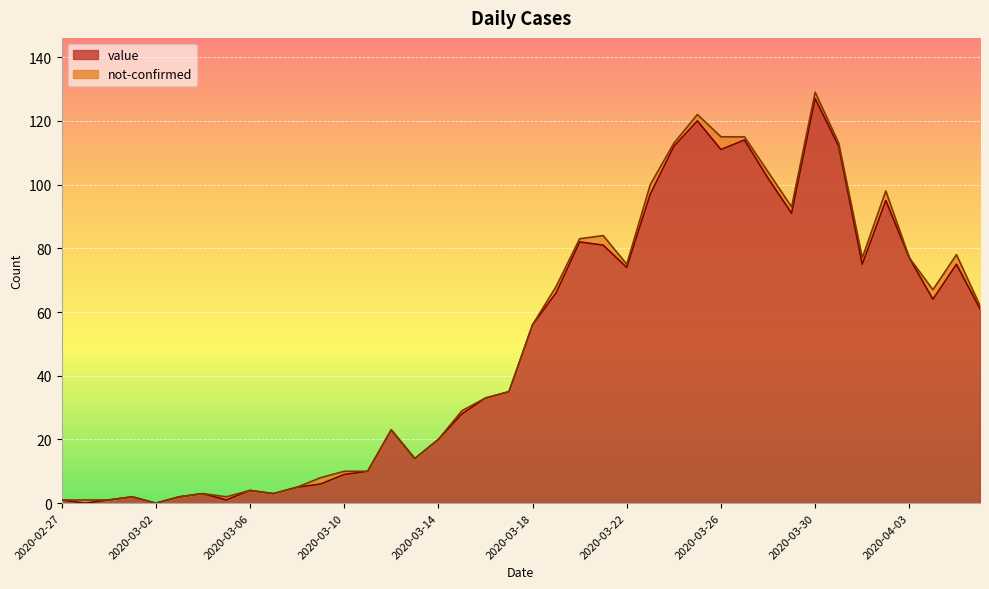

True or false: there are more than 1 points higher than both neighbors.

True